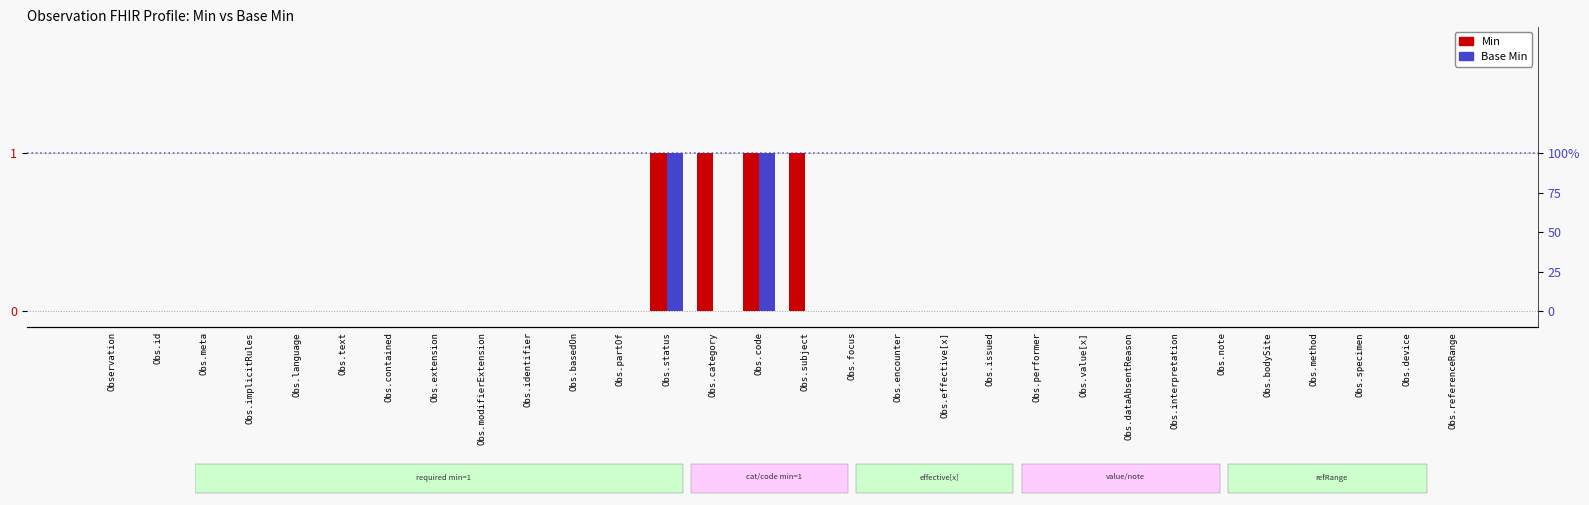

What is the label of the 6th bar from the left?

Obs.text